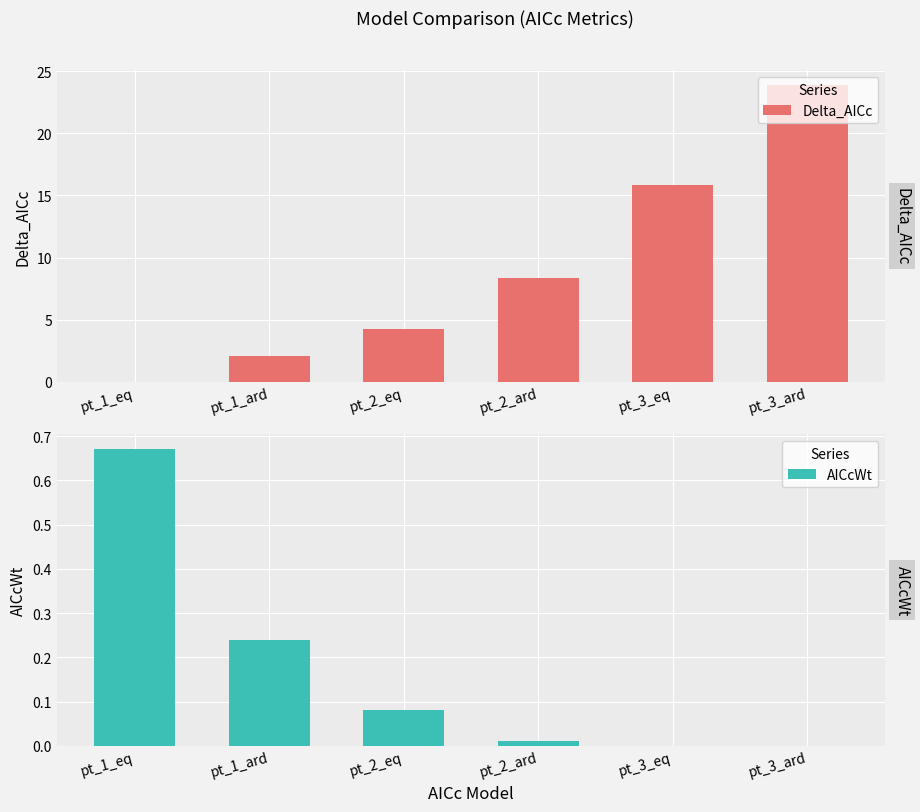

What is the difference between the second highest and second lowest values in the AICcWt series?

0.2